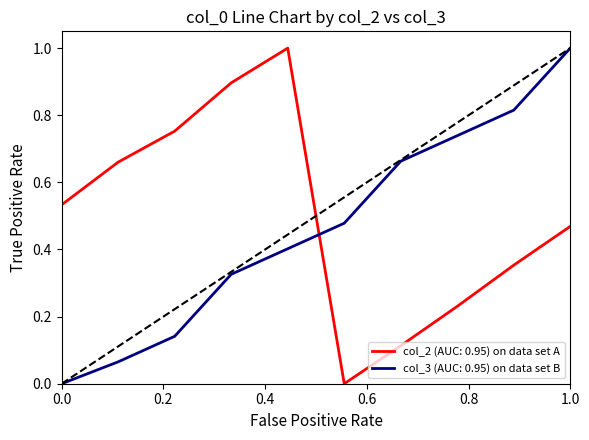

What is the maximum value for col_2 (AUC: 0.95) on data set A?

1.0